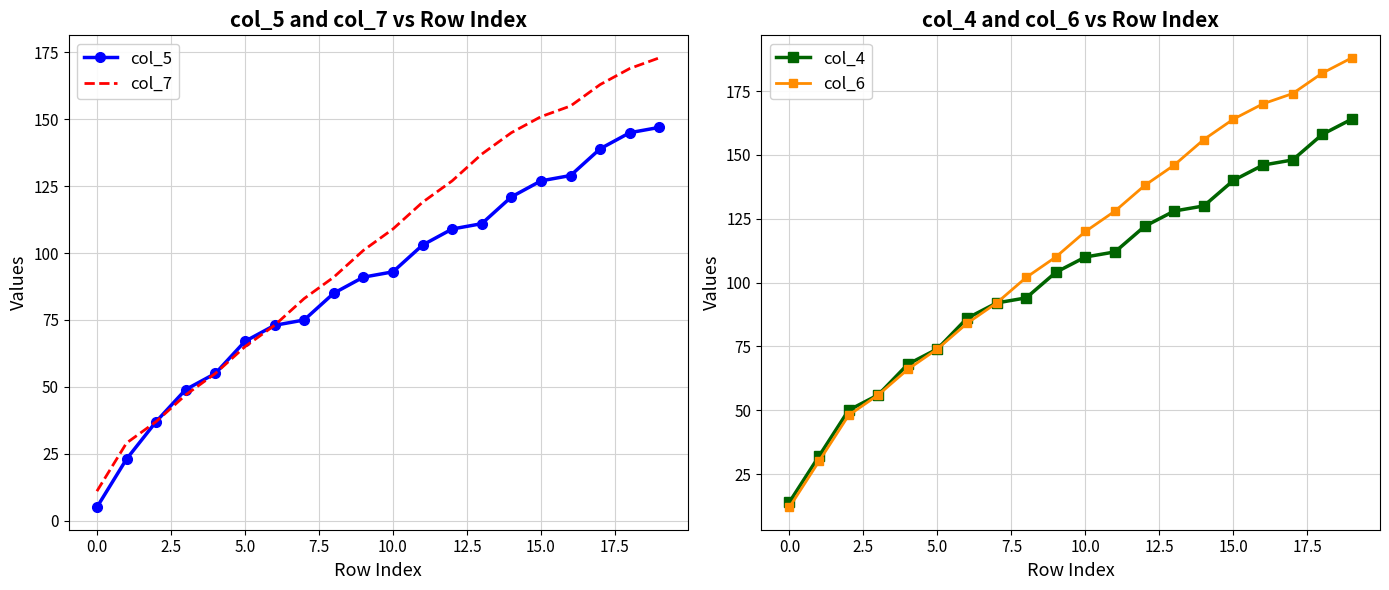

True or false: col_4 has more than 2 points higher than both neighbors.

False